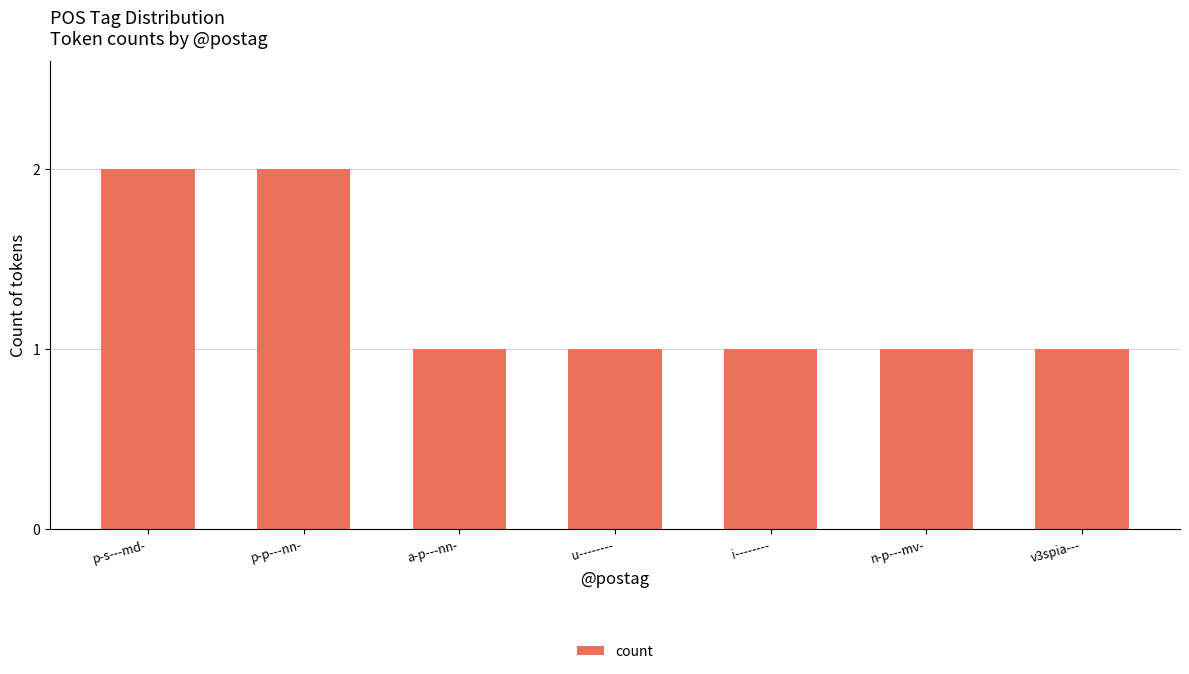

What is the difference between the maximum and minimum values?

1